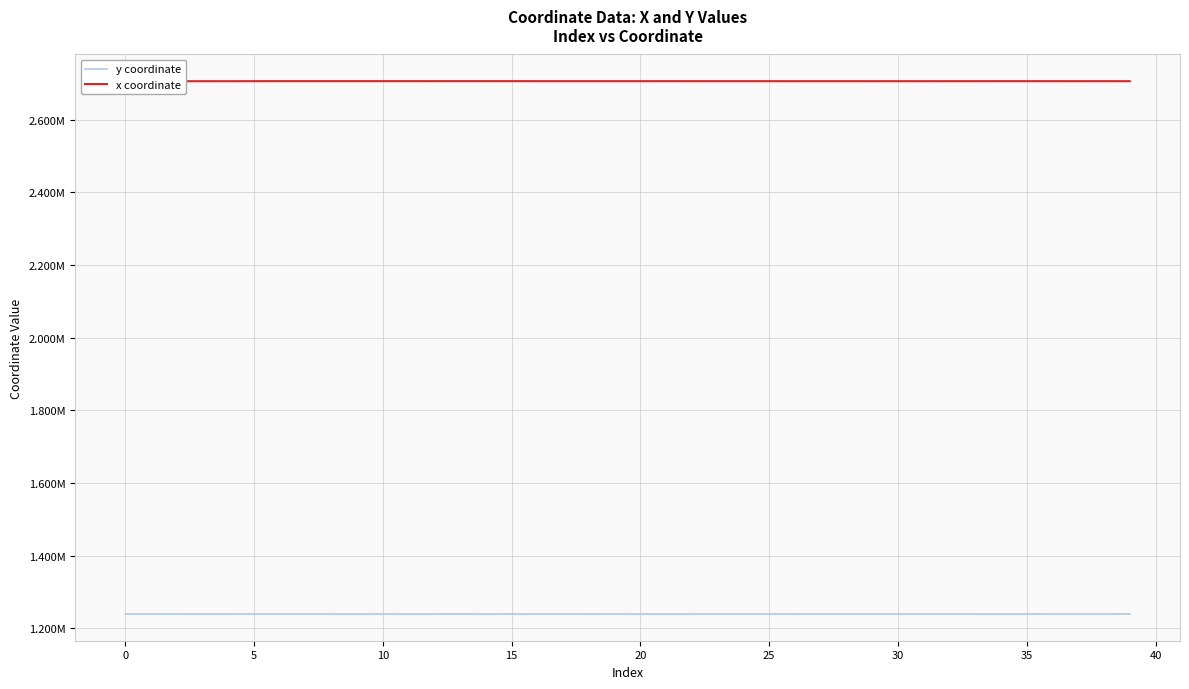

Is it true that y coordinate equals 794232.8 at 22?

False